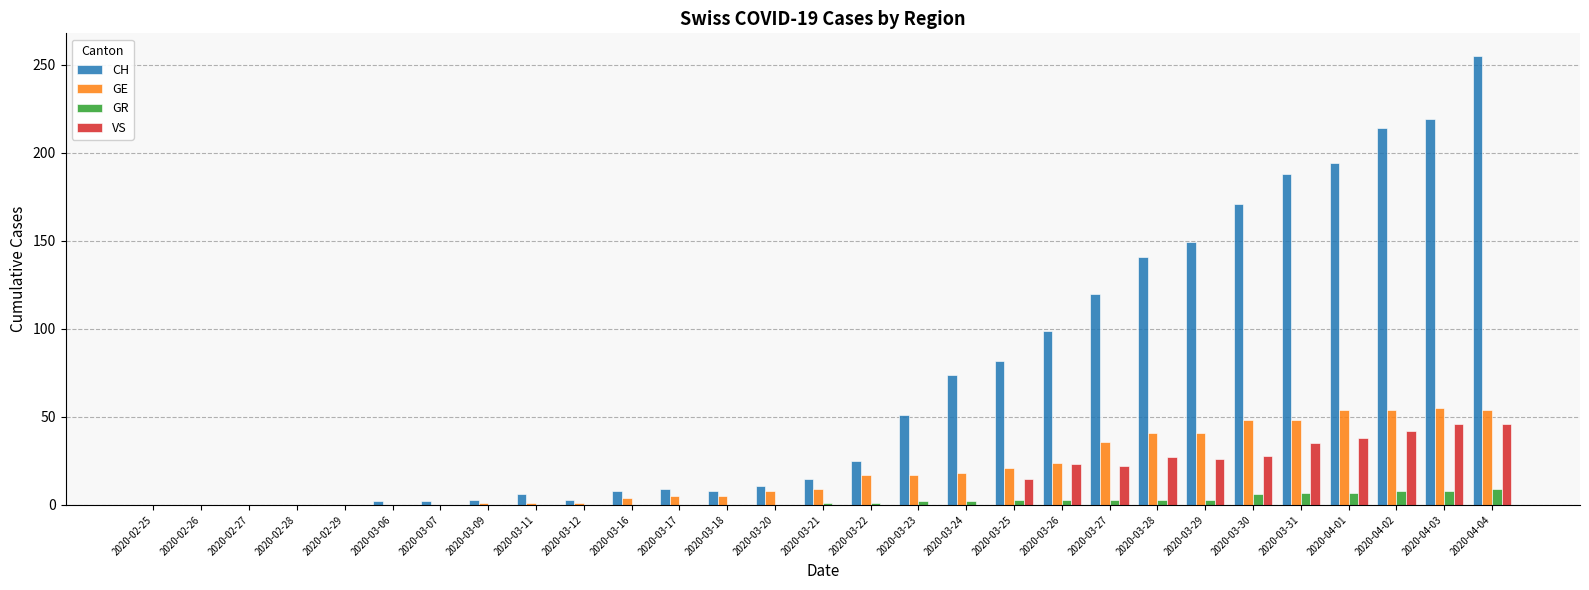

What is the highest value of the CH series?

255